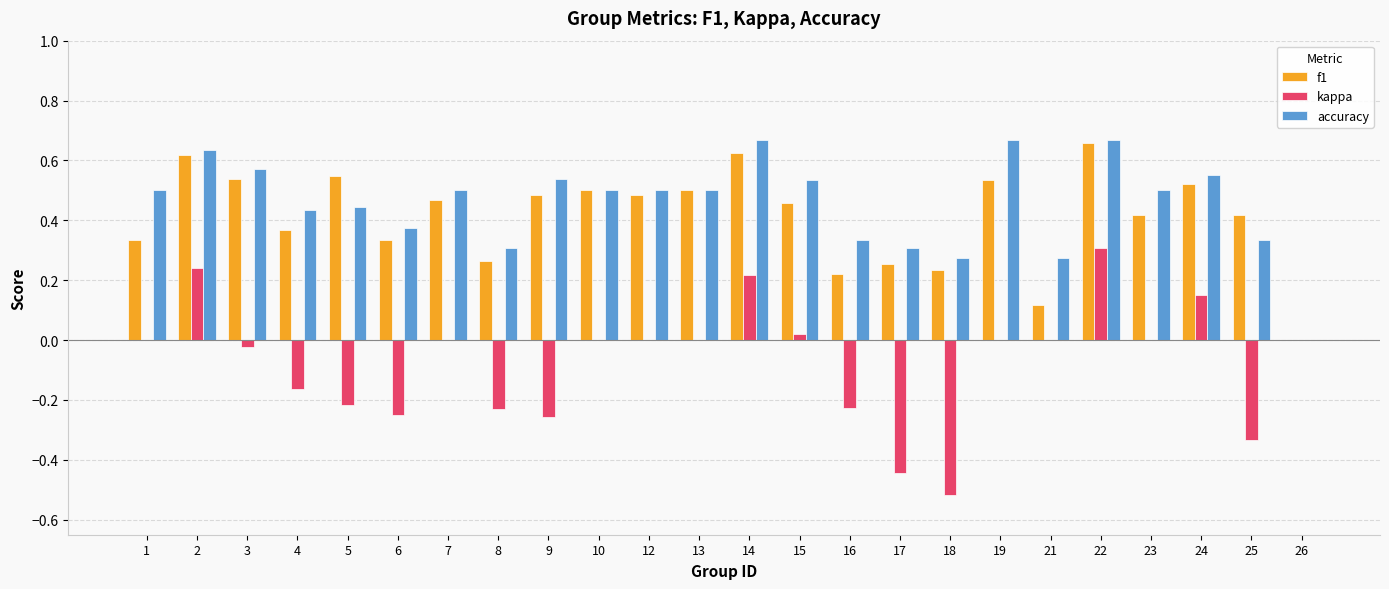

What is the total value across all series at 14?

1.5